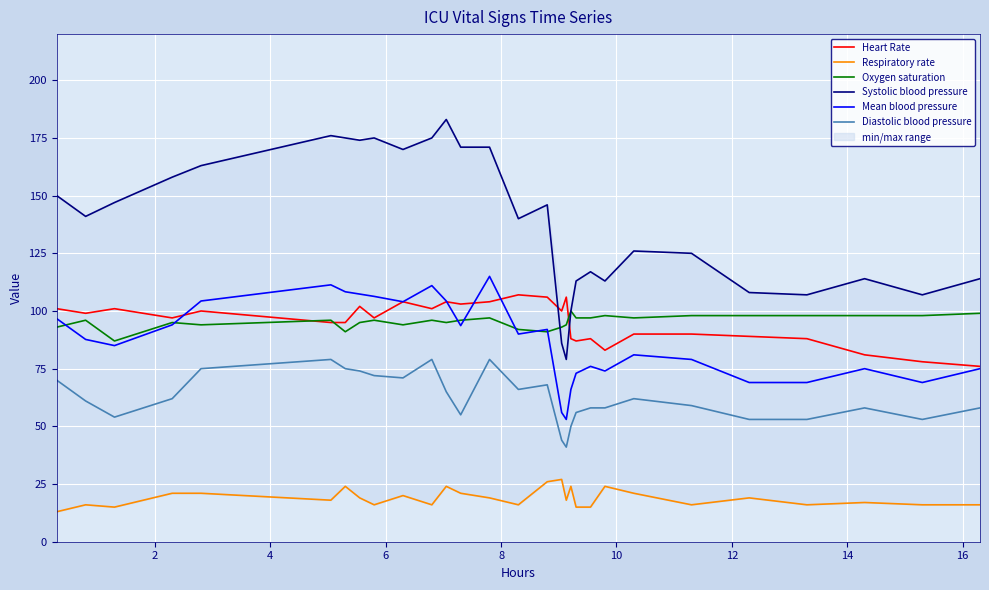

How many interior local valleys does the Oxygen saturation series have?

7